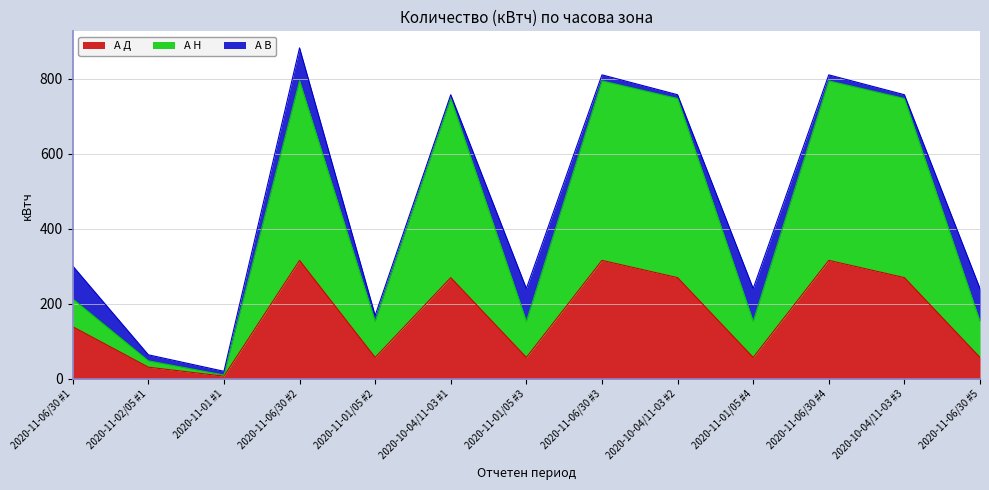

What is the value of the А Н point at the 13th from the left?

153